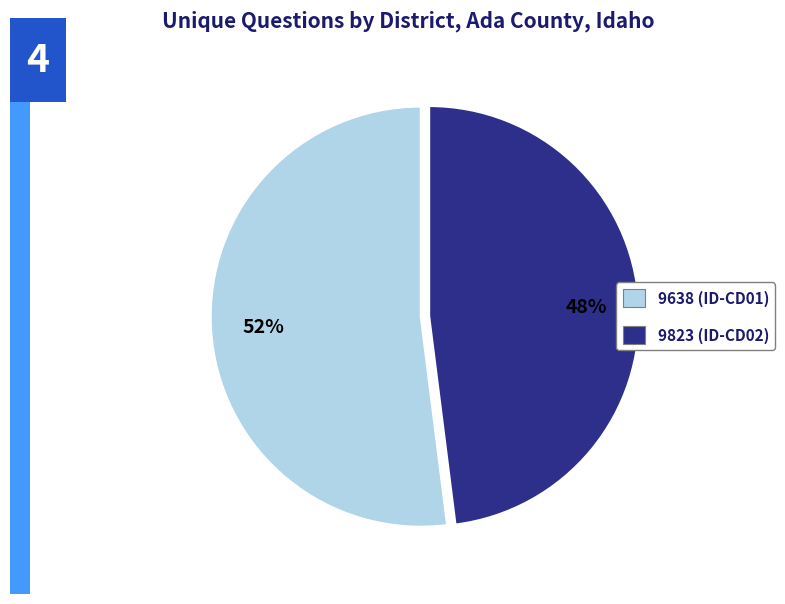

To the nearest percent, what percentage of the pie is 9638 (ID-CD01)?

52%